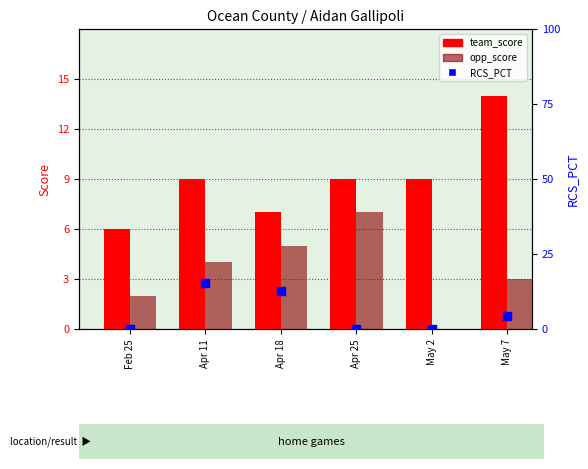

Which series reaches the maximum Y coordinate?

RCS_PCT